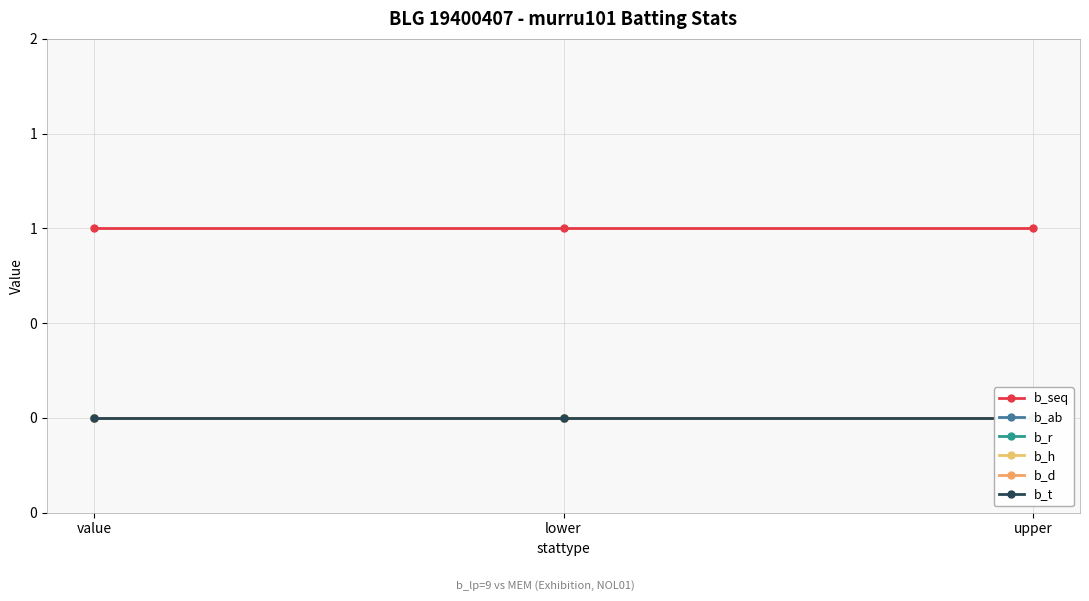

What are all the series names shown in the legend?

b_seq, b_ab, b_r, b_h, b_d, b_t